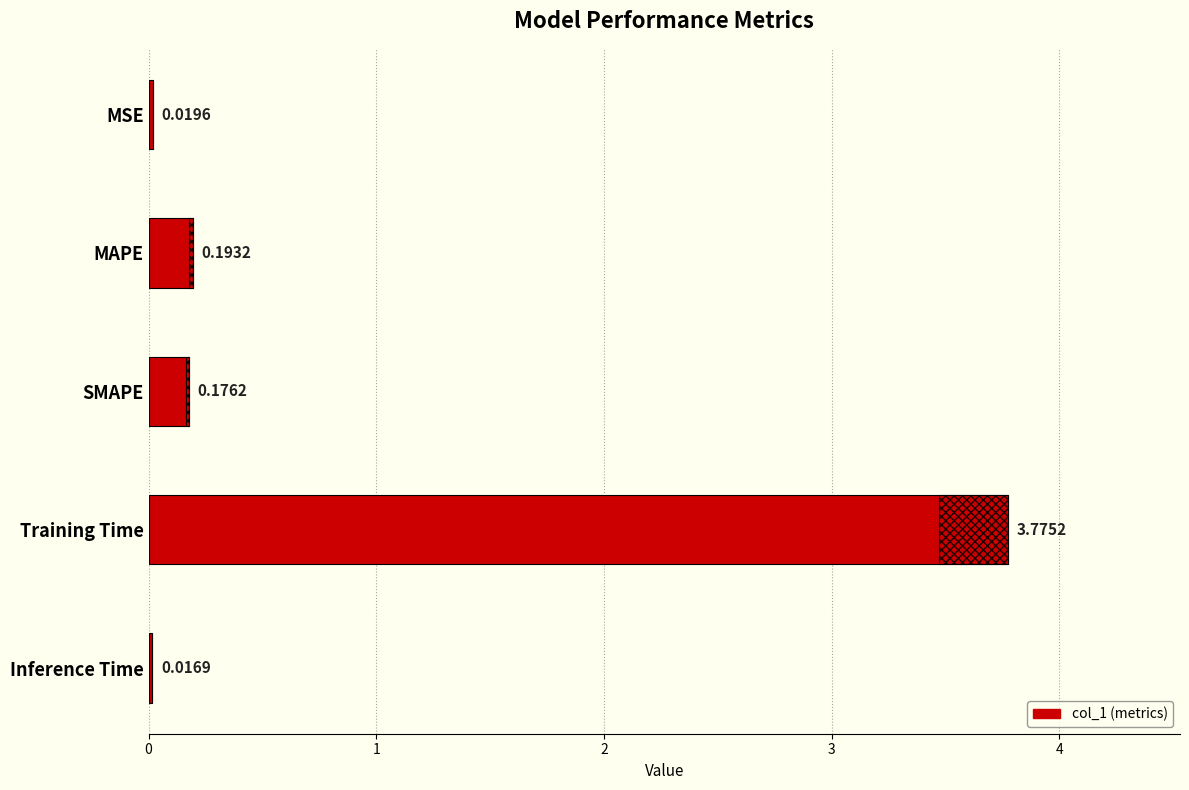

What is the maximum value shown in the chart?

3.8